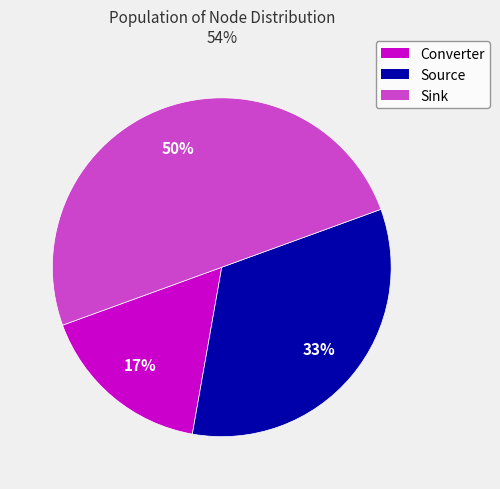

Which slice is the largest?

Sink